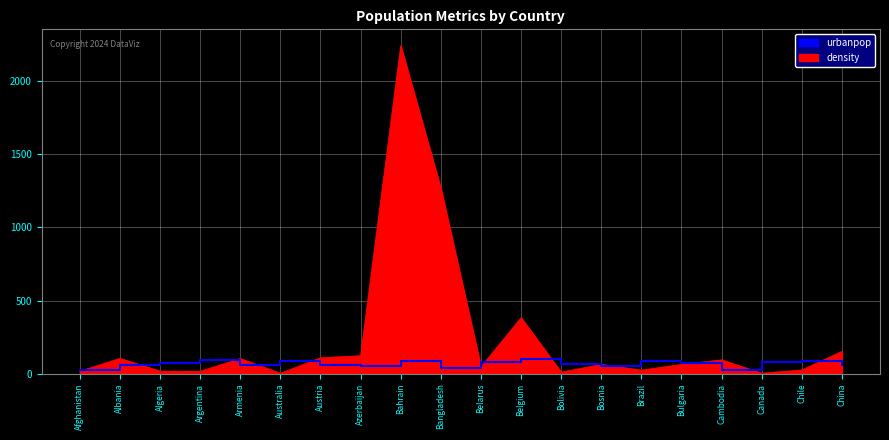

Which series has the largest range (max minus min)?

density